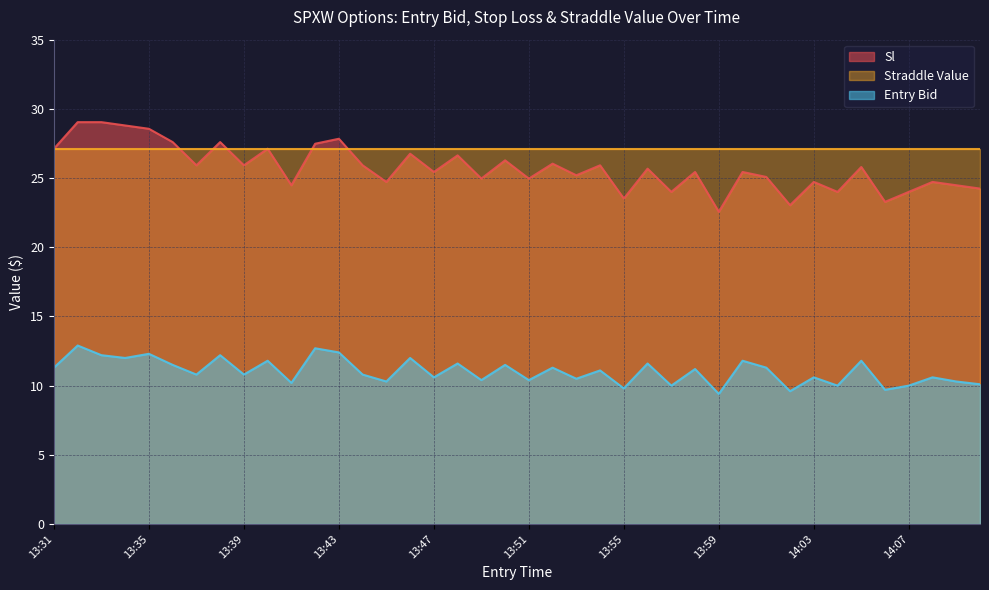

What is the difference between the maximum and minimum values in the entry_bid series?

3.5